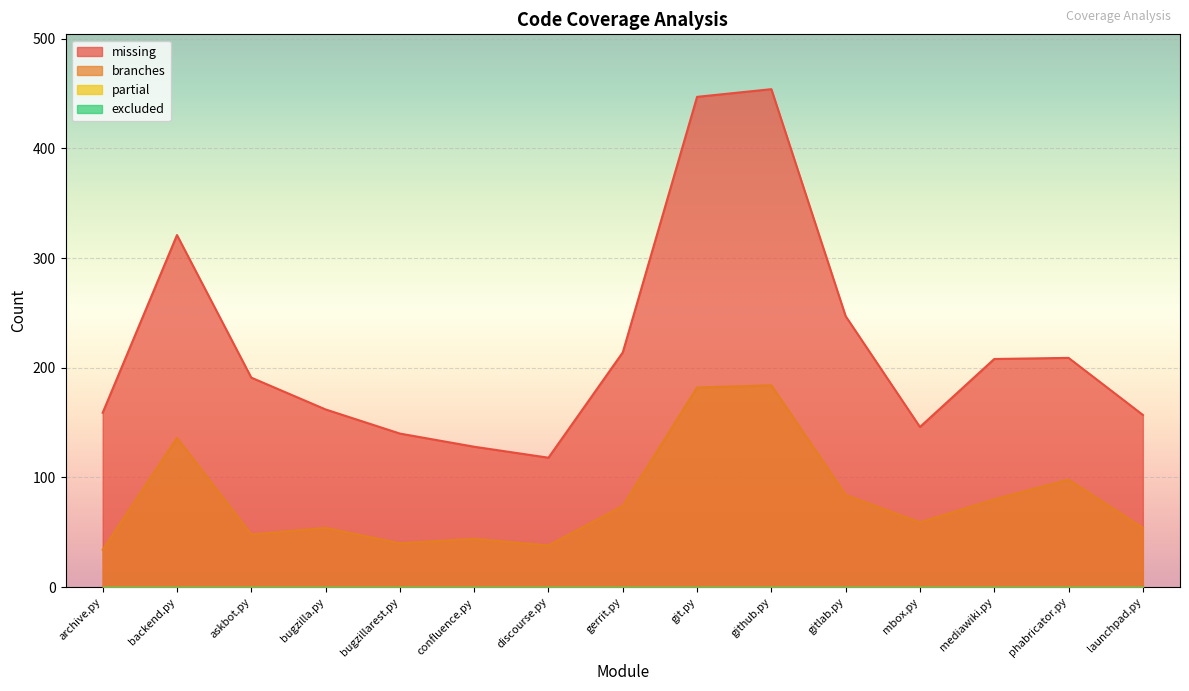

What is the label of the 12th point from the left?

mbox.py